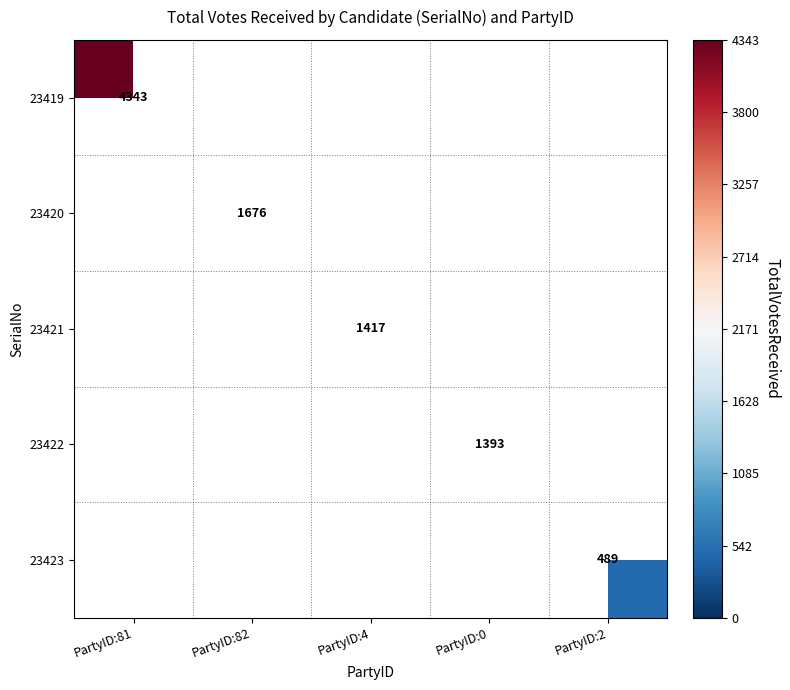

The value of 23420 at PartyID:82 is 2534. True or false?

False